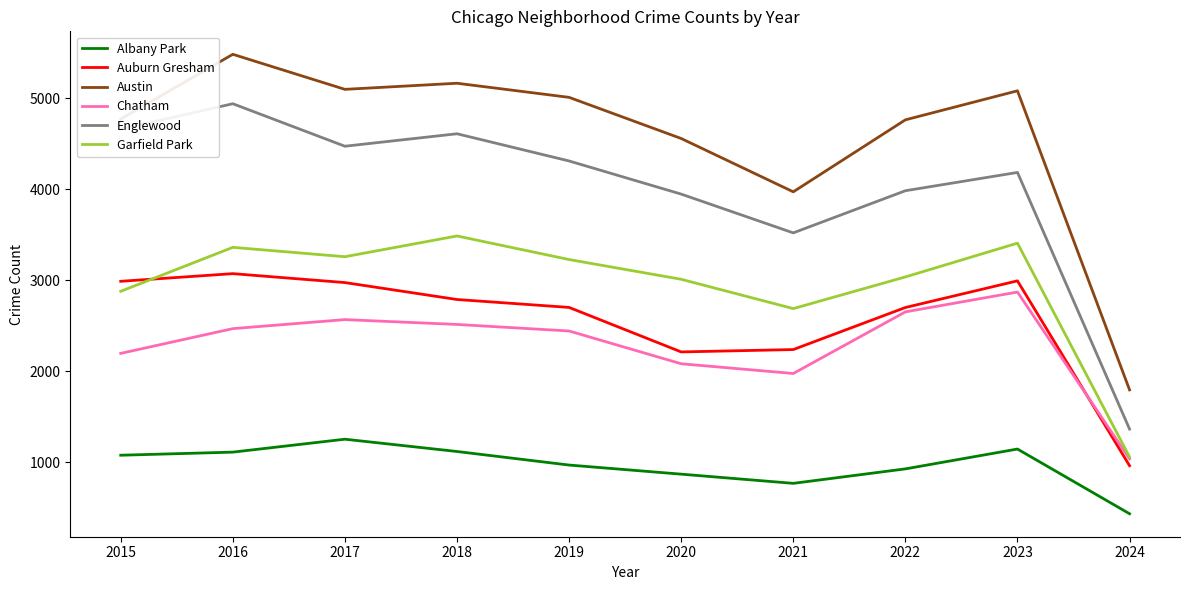

What are all the series names shown in the legend?

Albany Park, Auburn Gresham, Austin, Chatham, Englewood, Garfield Park